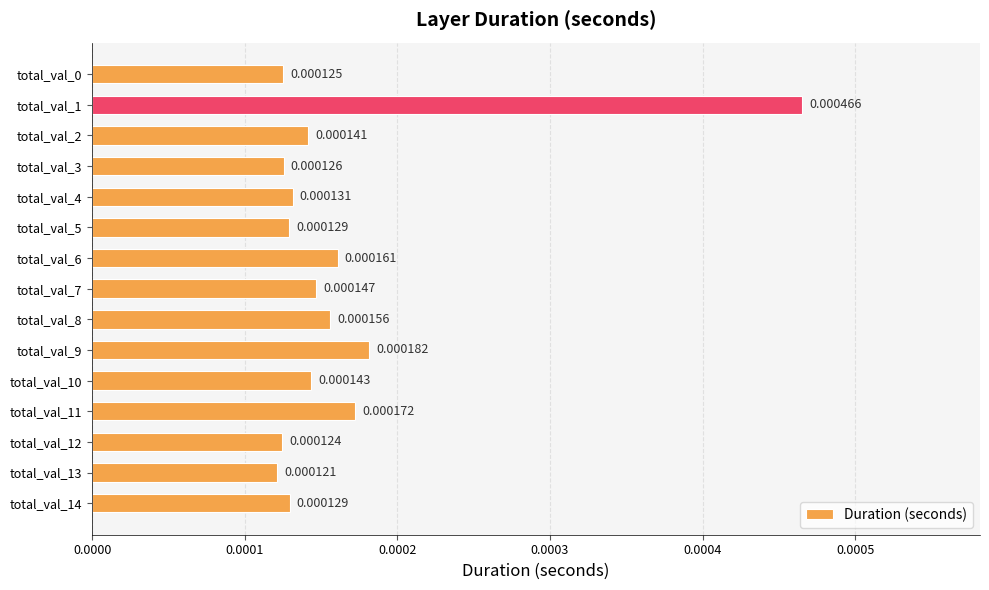

Between total_val_8 and total_val_5, which is larger?

total_val_8